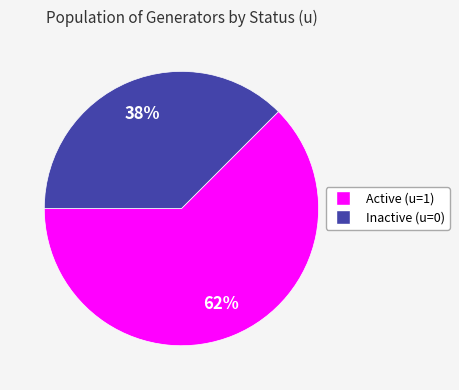

To the nearest percent, what is the average slice percentage?

50%